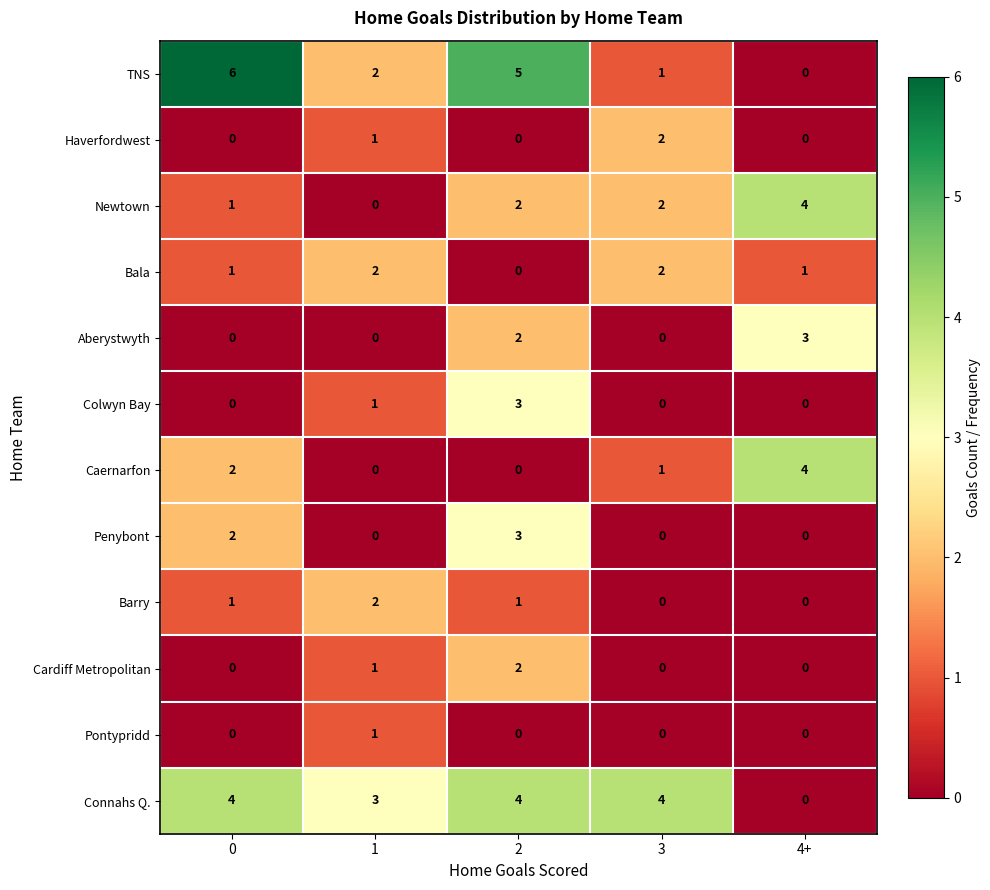

What is the total value across all series at 3?

12